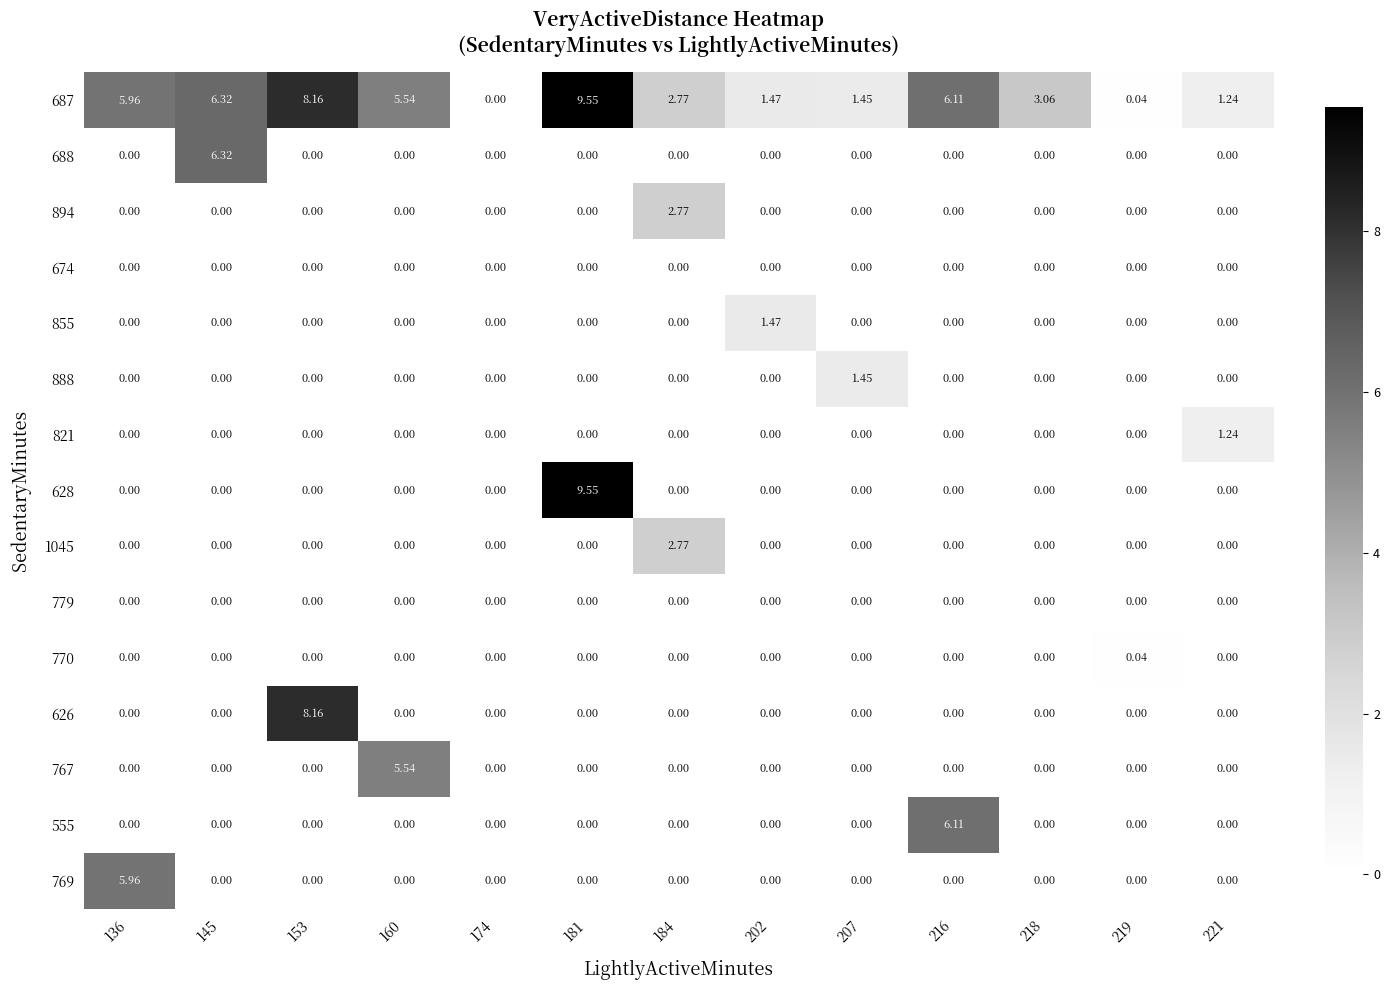

Is the value of 628 at 174 greater than the value of 687 at 207?

No